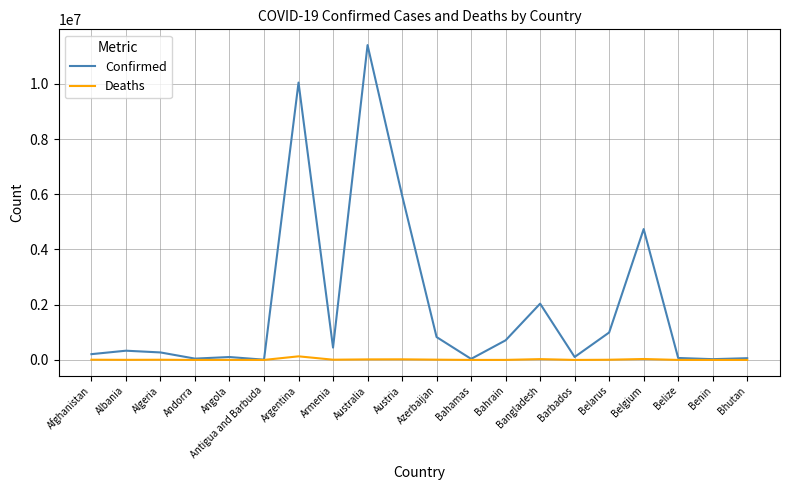

Which series has the widest spread of values?

Confirmed